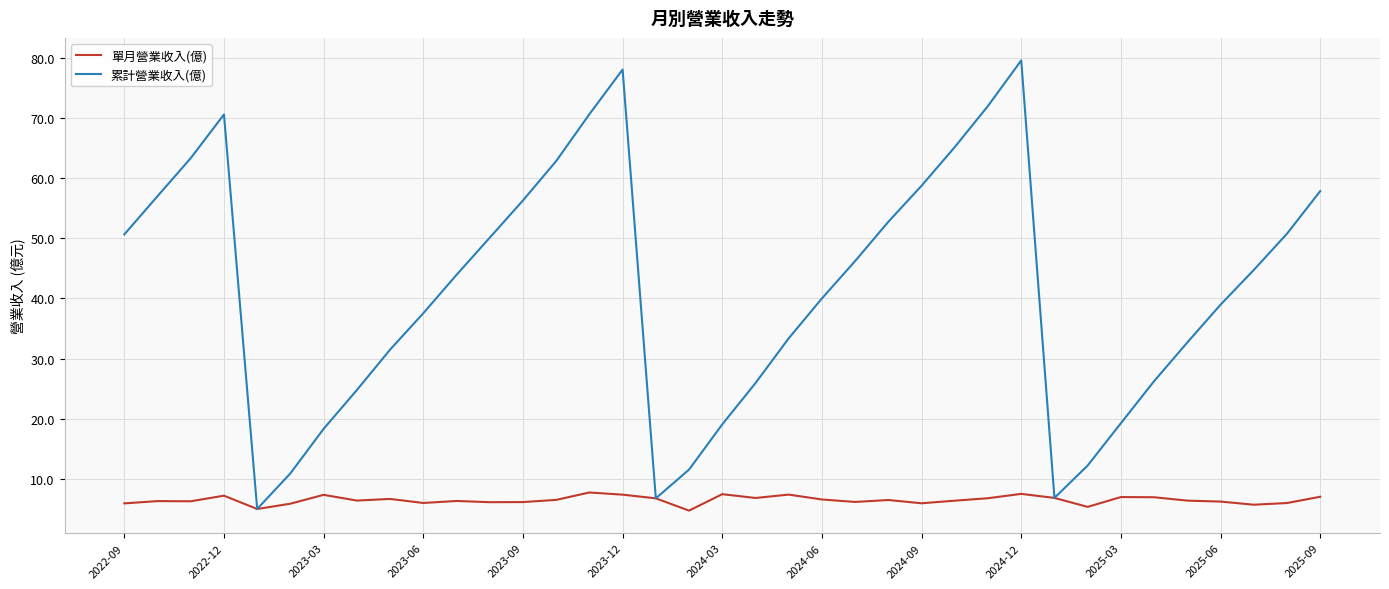

What are all the series names shown in the legend?

單月營業收入(億), 累計營業收入(億)